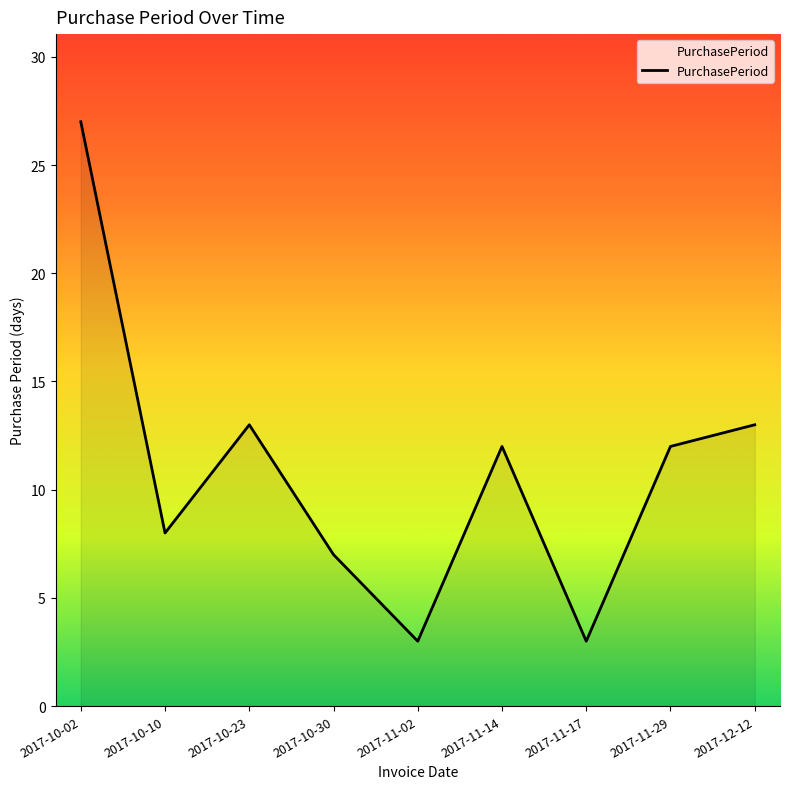

What position from the right is 2017-11-02?

5